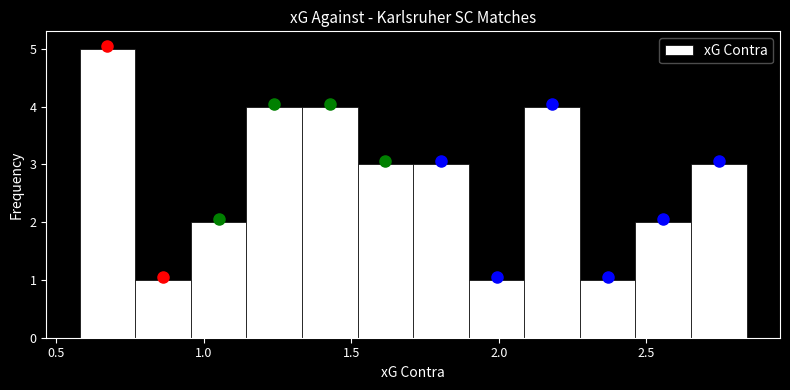

Read against the x-axis, roughly where is the centre of the tallest bar?

0.65